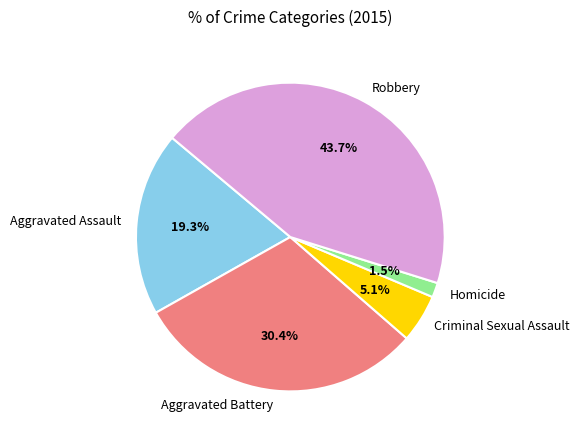

Count the number of slices in the pie.

5